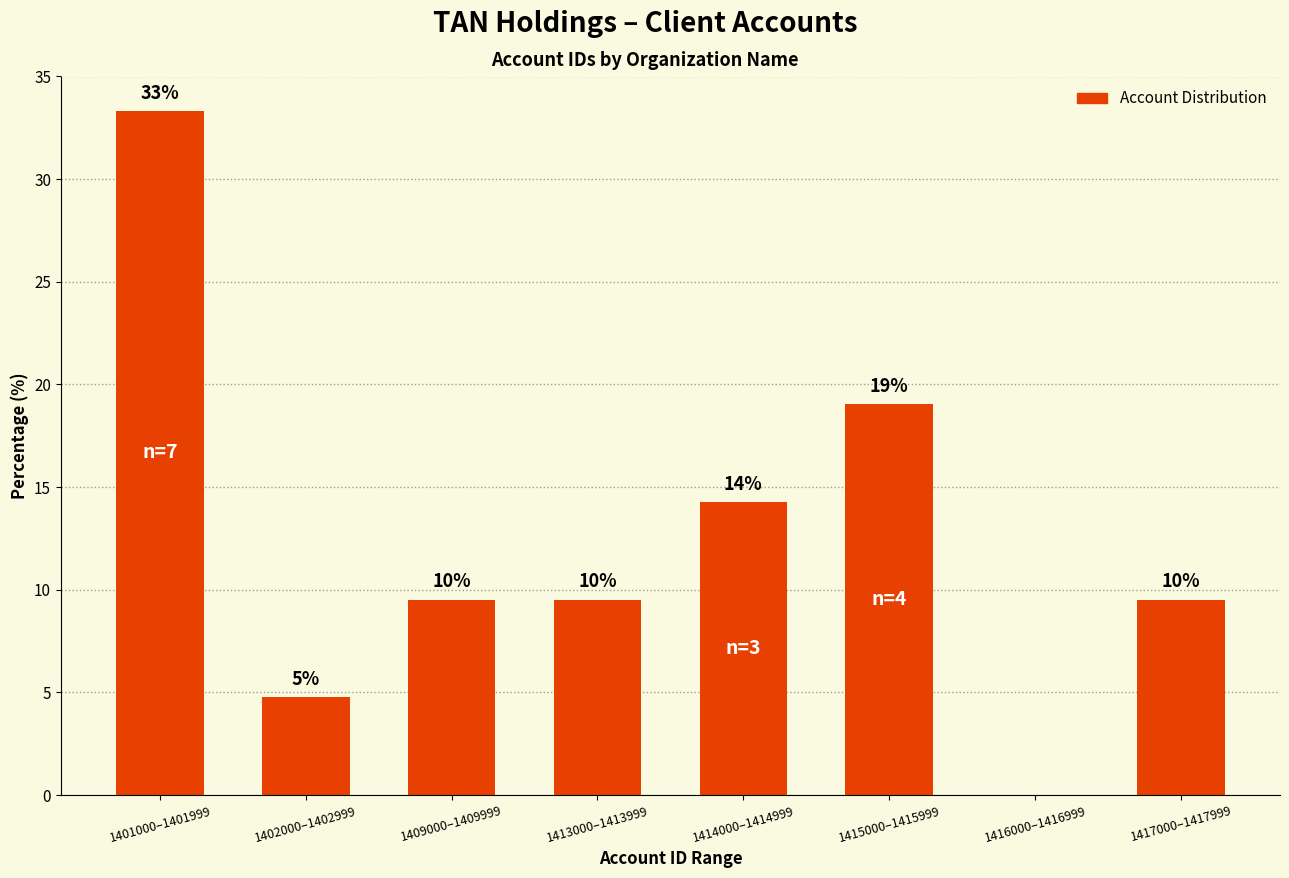

Rank the categories by value from highest to lowest.

1401000–1401999, 1415000–1415999, 1414000–1414999, 1409000–1409999, 1413000–1413999, 1417000–1417999, 1402000–1402999, 1416000–1416999